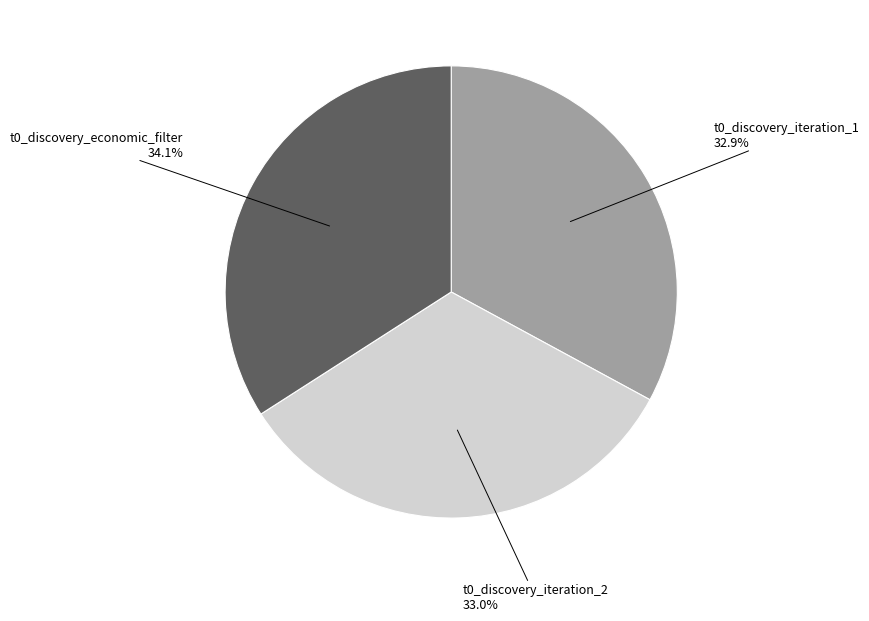

How many segments does this pie chart have?

3